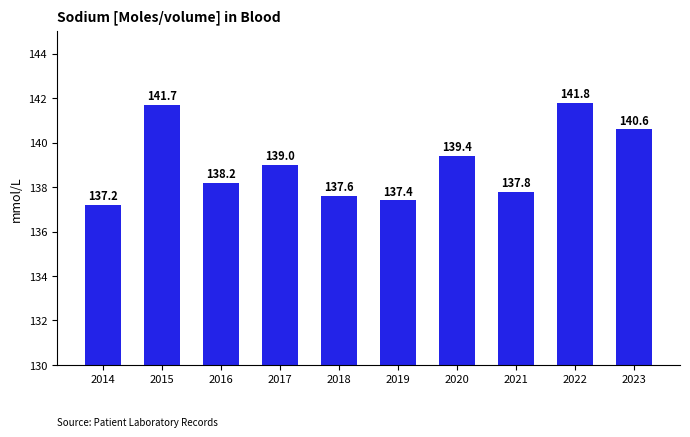

Reading right to left, list all the values displayed in this chart.

2023=140.6	2022=141.8	2021=137.8	2020=139.4	2019=137.4	2018=137.6	2017=139.0	2016=138.2	2015=141.7	2014=137.2